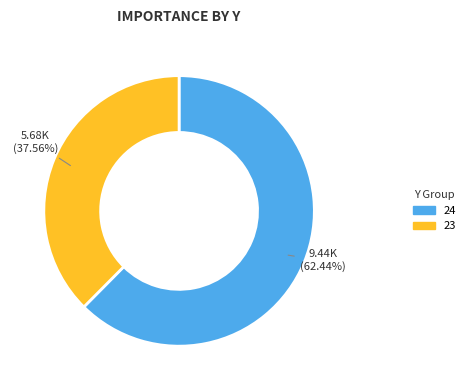

Is there a majority slice in this chart?

Yes